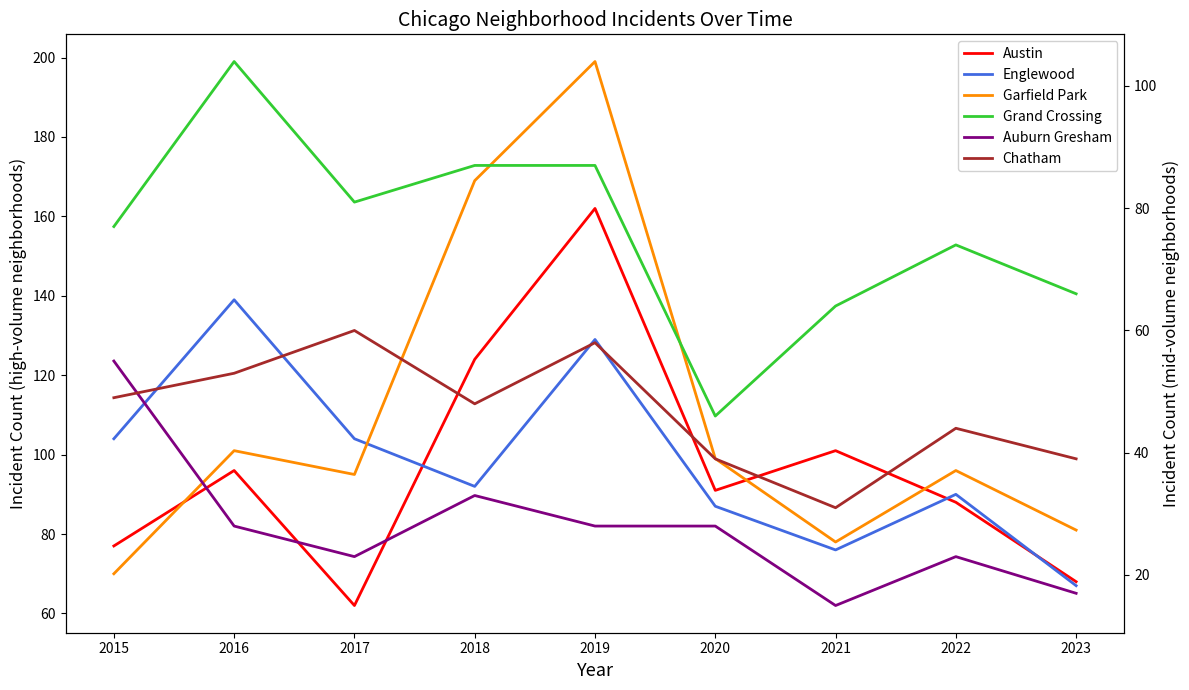

Reading left to right, extract all data points from this chart.

Austin: 77	96	62	124	162	91	101	88	68
Englewood: 104	139	104	92	129	87	76	90	67
Garfield Park: 70	101	95	169	199	99	78	96	81
Grand Crossing: 77	104	81	87	87	46	64	74	66
Auburn Gresham: 55	28	23	33	28	28	15	23	17
Chatham: 49	53	60	48	58	39	31	44	39